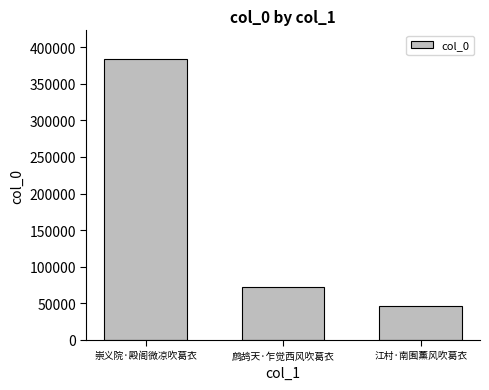

Reading left to right, what are all the values shown in this chart?

崇义院·殿阁微凉吹葛衣=384565	鹧鸪天·乍觉西风吹葛衣=72906	江村·南囿薰风吹葛衣=46457